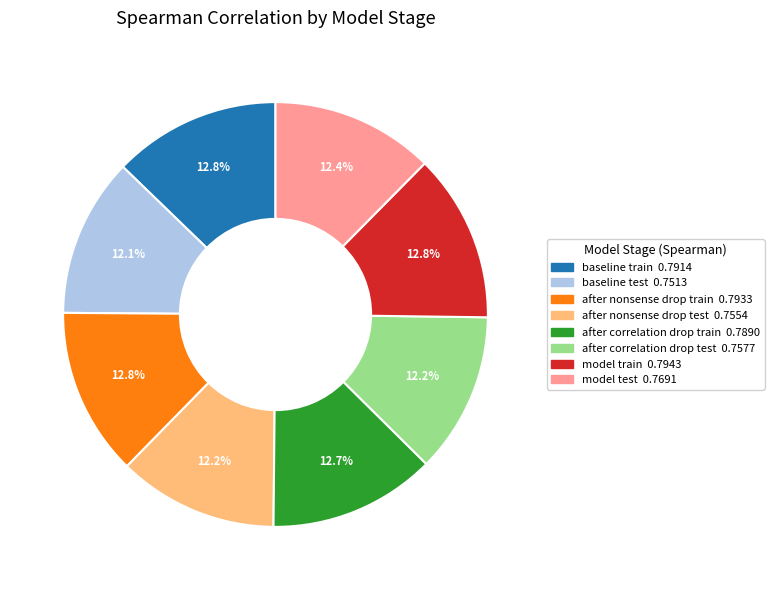

Is there a majority slice in this chart?

No